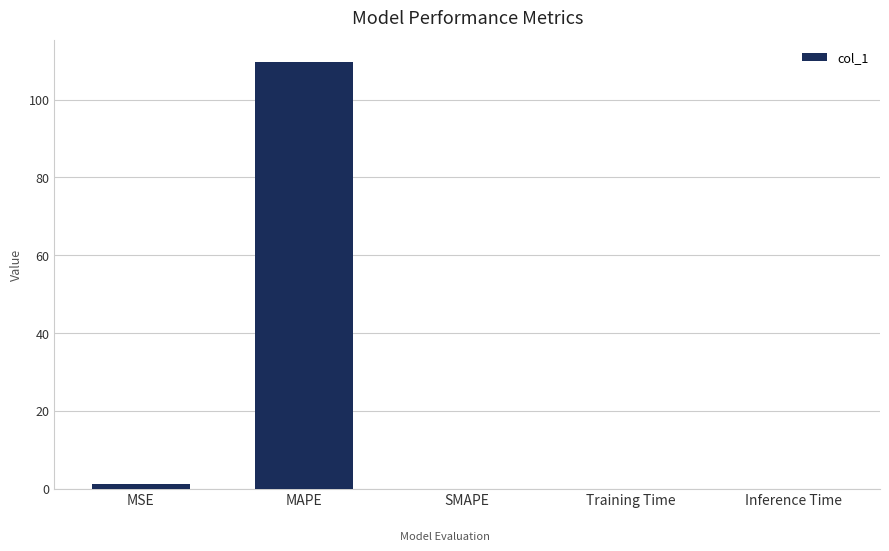

Is it true that the value at Training Time is 0.0?

True